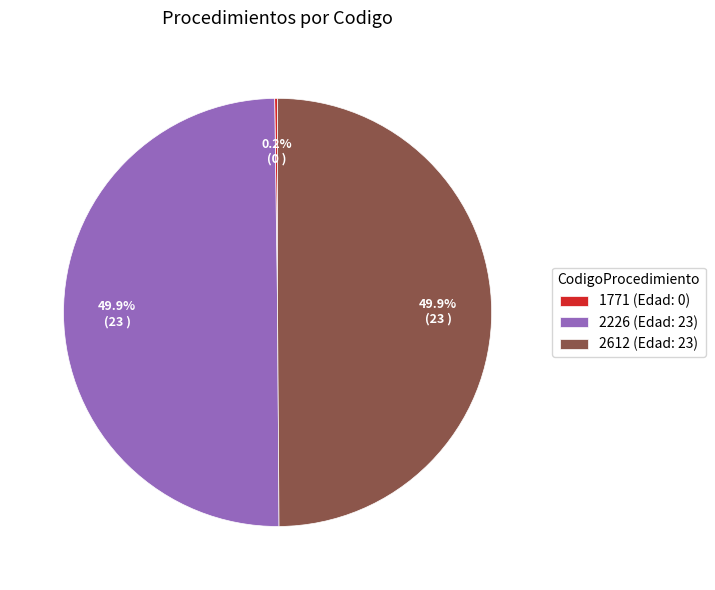

Is it true that 2226 is 56% of the pie?

False